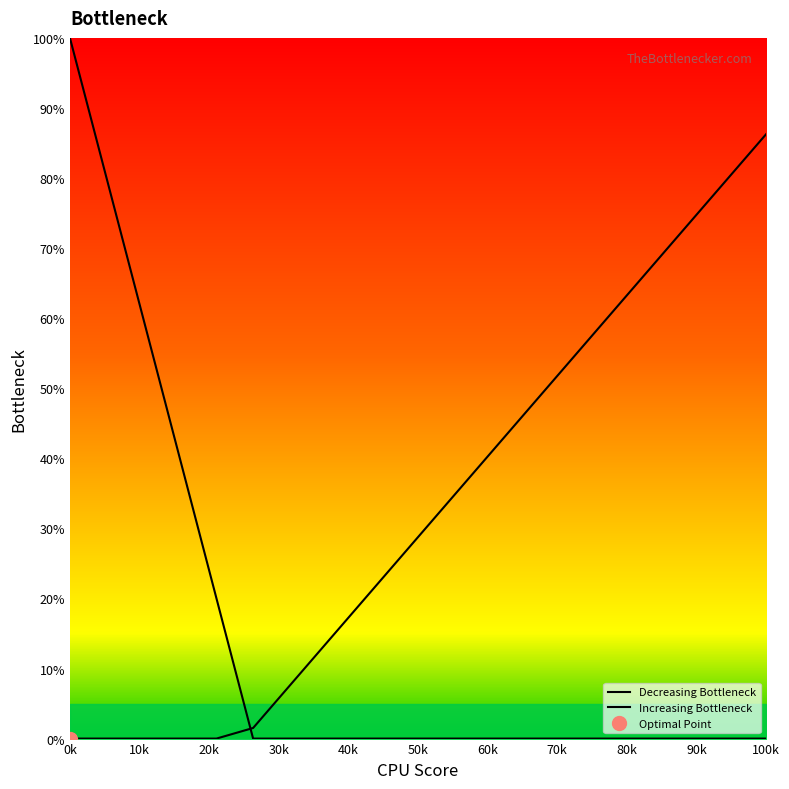

What is the highest value of the Decreasing Bottleneck series?

100.0